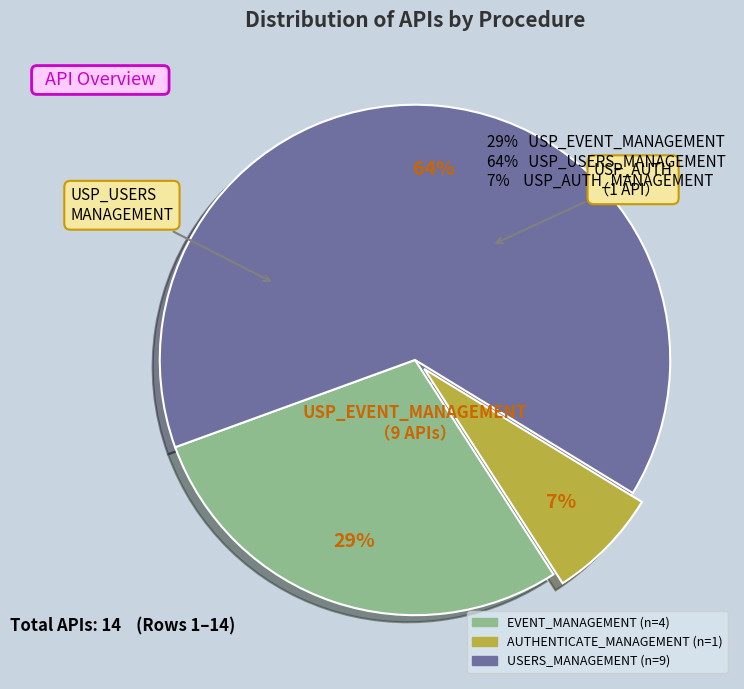

What percentage is the USERS_MANAGEMENT slice, to the nearest percent?

64%